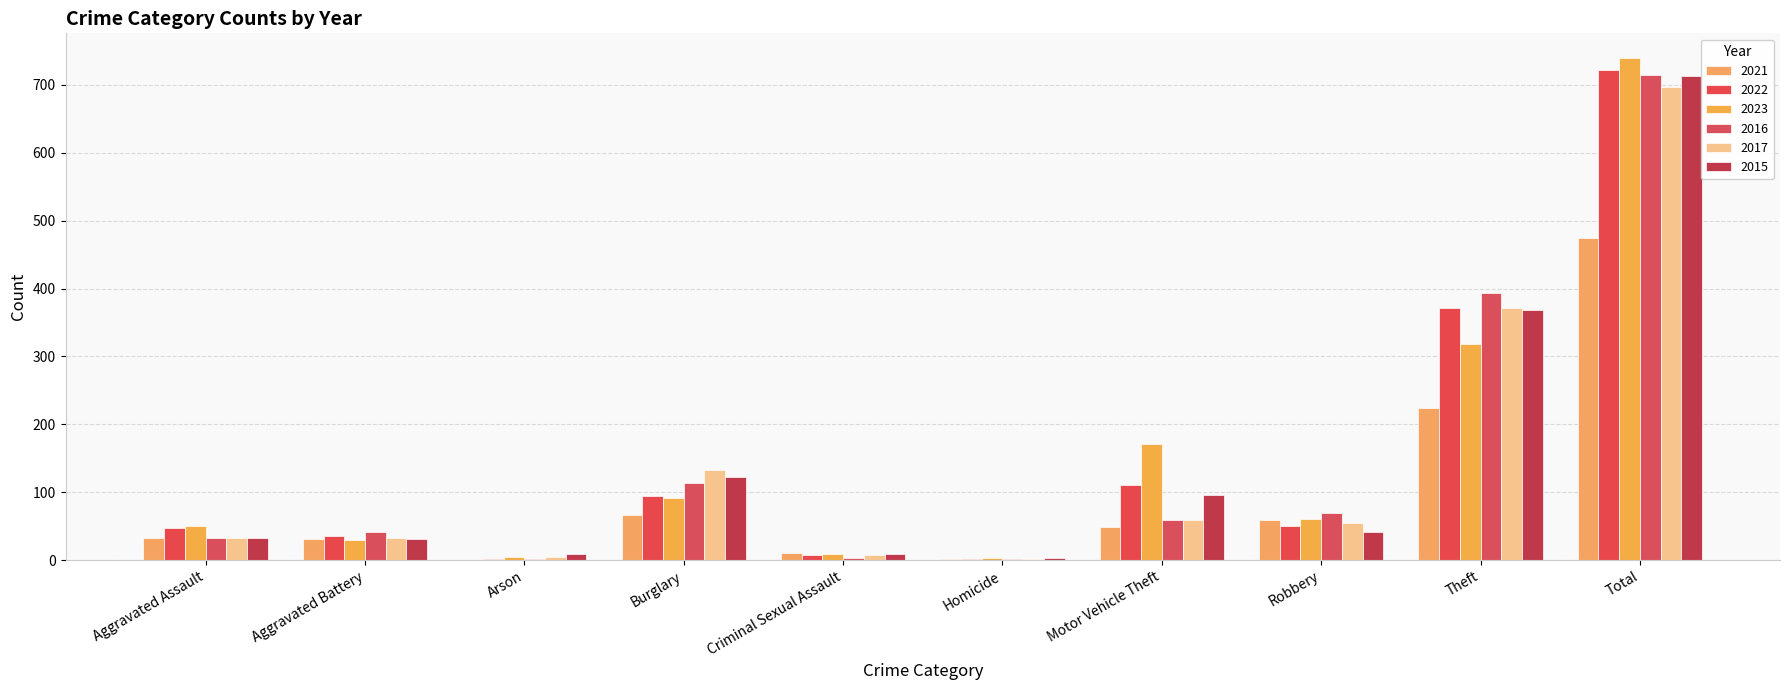

Are the bars horizontal?

No